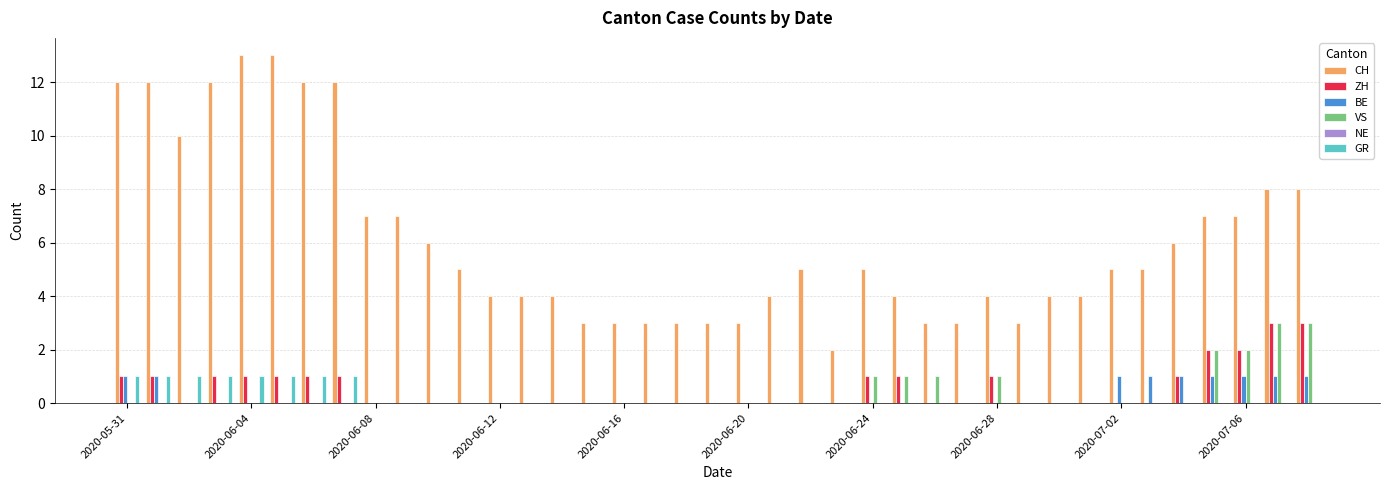

Which series has the largest total across all categories?

CH